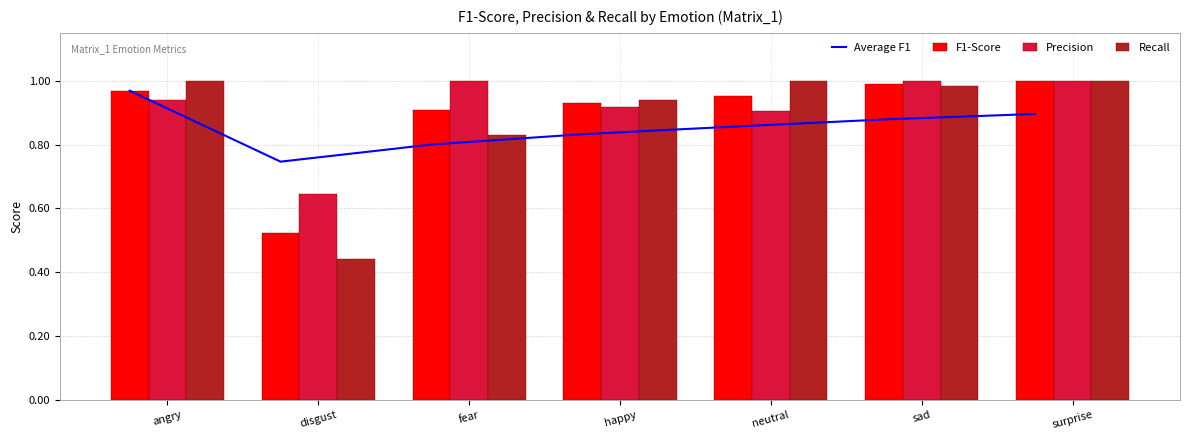

Reading left to right, list all the values displayed in this chart.

Average F1: angry=1.0	disgust=0.7	fear=0.8	happy=0.8	neutral=0.9	sad=0.9	surprise=0.9
F1-Score: angry=1.0	disgust=0.5	fear=0.9	happy=0.9	neutral=1.0	sad=1.0	surprise=1.0
Precision: angry=0.9	disgust=0.6	fear=1.0	happy=0.9	neutral=0.9	sad=1.0	surprise=1.0
Recall: angry=1.0	disgust=0.4	fear=0.8	happy=0.9	neutral=1.0	sad=1.0	surprise=1.0